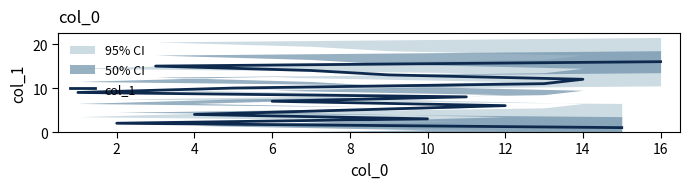

What is the sum of all values?

136